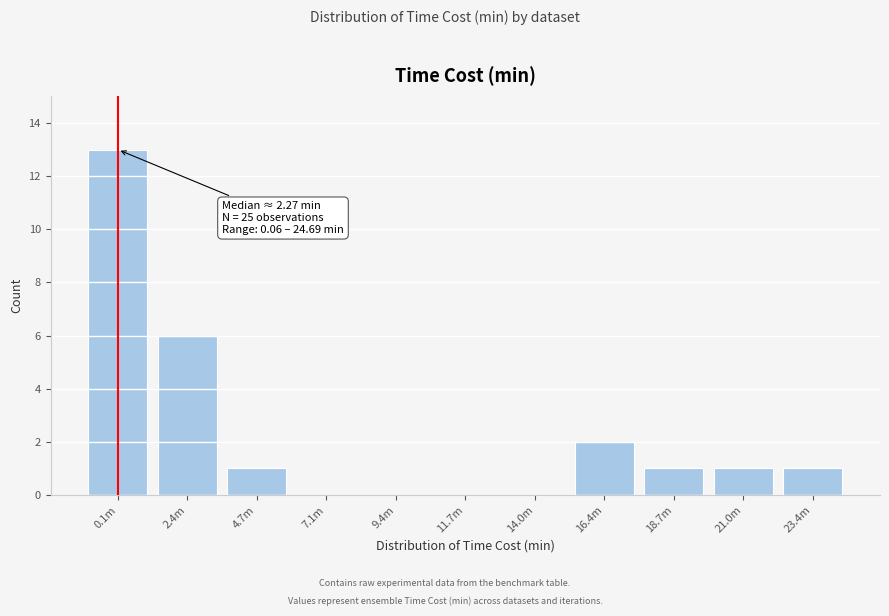

Reading left to right, what are all the values shown in this chart?

0.1m=13	2.4m=6	4.7m=1	7.1m=0	9.4m=0	11.7m=0	14.0m=0	16.4m=2	18.7m=1	21.0m=1	23.4m=1